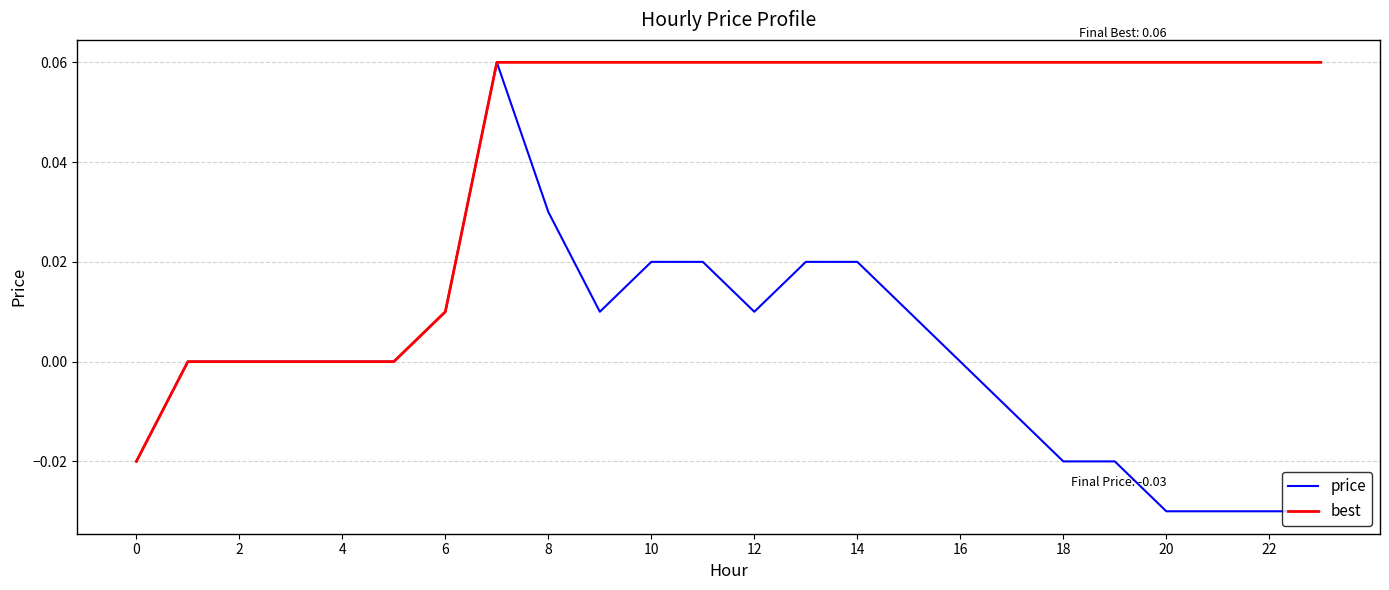

Rank the series by their average value, from highest to lowest.

best, price